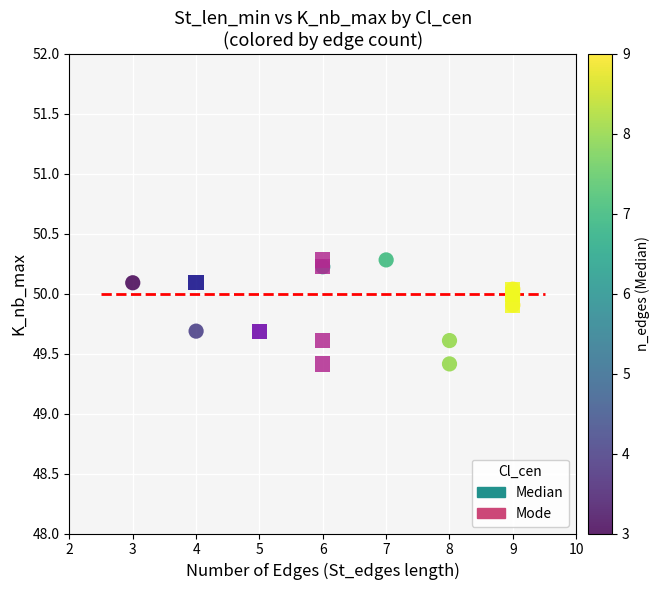

What are all the series names shown in the legend?

Median, Mode